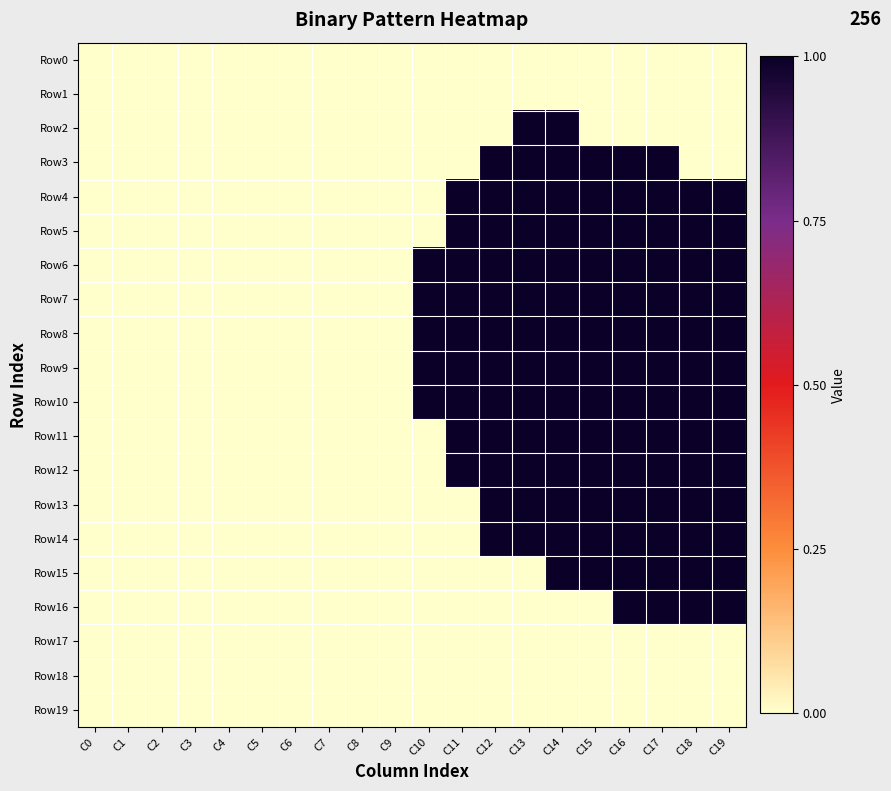

Reading right to left, extract all data points from this chart.

Row0: C19=0	C18=0	C17=0	C16=0	C15=0	C14=0	C13=0	C12=0	C11=0	C10=0	C9=0	C8=0	C7=0	C6=0	C5=0	C4=0	C3=0	C2=0	C1=0	C0=0
Row1: C19=0	C18=0	C17=0	C16=0	C15=0	C14=0	C13=0	C12=0	C11=0	C10=0	C9=0	C8=0	C7=0	C6=0	C5=0	C4=0	C3=0	C2=0	C1=0	C0=0
Row2: C19=0	C18=0	C17=0	C16=0	C15=0	C14=1	C13=1	C12=0	C11=0	C10=0	C9=0	C8=0	C7=0	C6=0	C5=0	C4=0	C3=0	C2=0	C1=0	C0=0
Row3: C19=0	C18=0	C17=1	C16=1	C15=1	C14=1	C13=1	C12=1	C11=0	C10=0	C9=0	C8=0	C7=0	C6=0	C5=0	C4=0	C3=0	C2=0	C1=0	C0=0
Row4: C19=1	C18=1	C17=1	C16=1	C15=1	C14=1	C13=1	C12=1	C11=1	C10=0	C9=0	C8=0	C7=0	C6=0	C5=0	C4=0	C3=0	C2=0	C1=0	C0=0
Row5: C19=1	C18=1	C17=1	C16=1	C15=1	C14=1	C13=1	C12=1	C11=1	C10=0	C9=0	C8=0	C7=0	C6=0	C5=0	C4=0	C3=0	C2=0	C1=0	C0=0
Row6: C19=1	C18=1	C17=1	C16=1	C15=1	C14=1	C13=1	C12=1	C11=1	C10=1	C9=0	C8=0	C7=0	C6=0	C5=0	C4=0	C3=0	C2=0	C1=0	C0=0
Row7: C19=1	C18=1	C17=1	C16=1	C15=1	C14=1	C13=1	C12=1	C11=1	C10=1	C9=0	C8=0	C7=0	C6=0	C5=0	C4=0	C3=0	C2=0	C1=0	C0=0
Row8: C19=1	C18=1	C17=1	C16=1	C15=1	C14=1	C13=1	C12=1	C11=1	C10=1	C9=0	C8=0	C7=0	C6=0	C5=0	C4=0	C3=0	C2=0	C1=0	C0=0
Row9: C19=1	C18=1	C17=1	C16=1	C15=1	C14=1	C13=1	C12=1	C11=1	C10=1	C9=0	C8=0	C7=0	C6=0	C5=0	C4=0	C3=0	C2=0	C1=0	C0=0
Row10: C19=1	C18=1	C17=1	C16=1	C15=1	C14=1	C13=1	C12=1	C11=1	C10=1	C9=0	C8=0	C7=0	C6=0	C5=0	C4=0	C3=0	C2=0	C1=0	C0=0
Row11: C19=1	C18=1	C17=1	C16=1	C15=1	C14=1	C13=1	C12=1	C11=1	C10=0	C9=0	C8=0	C7=0	C6=0	C5=0	C4=0	C3=0	C2=0	C1=0	C0=0
Row12: C19=1	C18=1	C17=1	C16=1	C15=1	C14=1	C13=1	C12=1	C11=1	C10=0	C9=0	C8=0	C7=0	C6=0	C5=0	C4=0	C3=0	C2=0	C1=0	C0=0
Row13: C19=1	C18=1	C17=1	C16=1	C15=1	C14=1	C13=1	C12=1	C11=0	C10=0	C9=0	C8=0	C7=0	C6=0	C5=0	C4=0	C3=0	C2=0	C1=0	C0=0
Row14: C19=1	C18=1	C17=1	C16=1	C15=1	C14=1	C13=1	C12=1	C11=0	C10=0	C9=0	C8=0	C7=0	C6=0	C5=0	C4=0	C3=0	C2=0	C1=0	C0=0
Row15: C19=1	C18=1	C17=1	C16=1	C15=1	C14=1	C13=0	C12=0	C11=0	C10=0	C9=0	C8=0	C7=0	C6=0	C5=0	C4=0	C3=0	C2=0	C1=0	C0=0
Row16: C19=1	C18=1	C17=1	C16=1	C15=0	C14=0	C13=0	C12=0	C11=0	C10=0	C9=0	C8=0	C7=0	C6=0	C5=0	C4=0	C3=0	C2=0	C1=0	C0=0
Row17: C19=0	C18=0	C17=0	C16=0	C15=0	C14=0	C13=0	C12=0	C11=0	C10=0	C9=0	C8=0	C7=0	C6=0	C5=0	C4=0	C3=0	C2=0	C1=0	C0=0
Row18: C19=0	C18=0	C17=0	C16=0	C15=0	C14=0	C13=0	C12=0	C11=0	C10=0	C9=0	C8=0	C7=0	C6=0	C5=0	C4=0	C3=0	C2=0	C1=0	C0=0
Row19: C19=0	C18=0	C17=0	C16=0	C15=0	C14=0	C13=0	C12=0	C11=0	C10=0	C9=0	C8=0	C7=0	C6=0	C5=0	C4=0	C3=0	C2=0	C1=0	C0=0